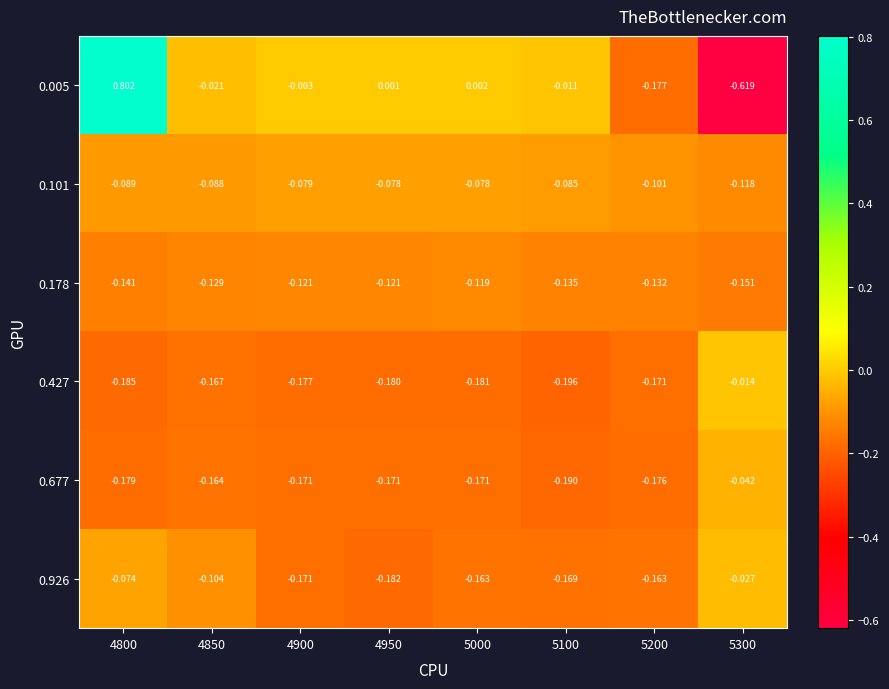

Is the value of 0.677 at 5000 greater than the value of 0.101 at 4950?

No